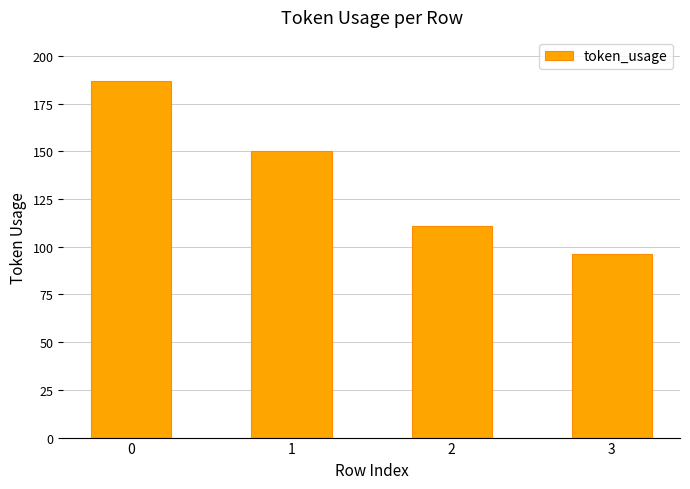

Rank the categories by value from highest to lowest.

0, 1, 2, 3